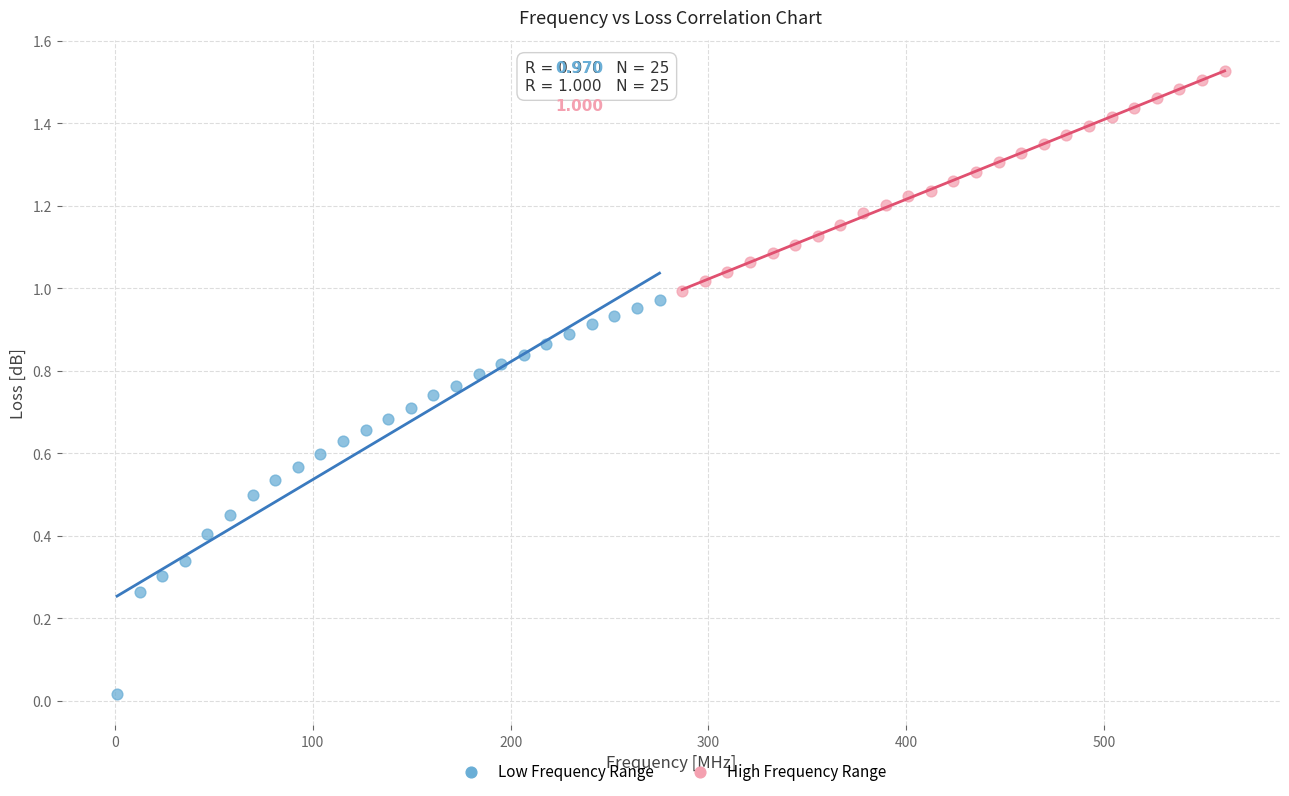

Which series contains the lowest Y value?

Low Frequency Range